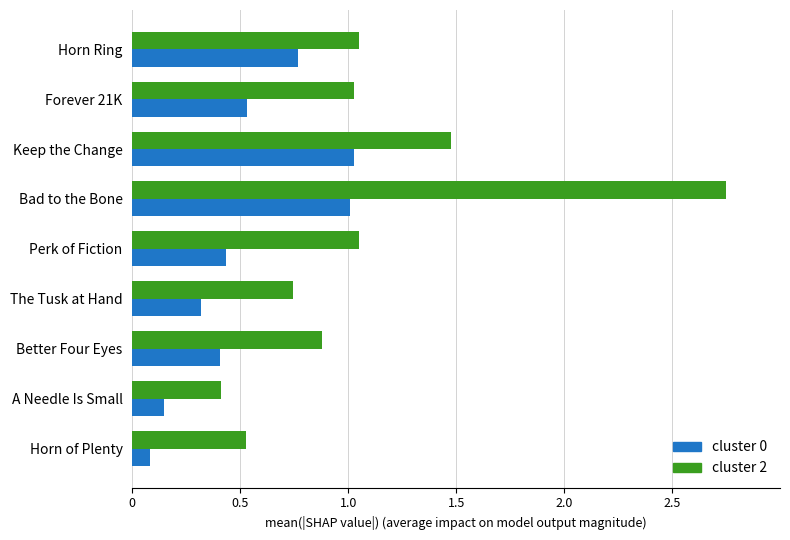

What is the sum of all cluster 2 values?

9.9